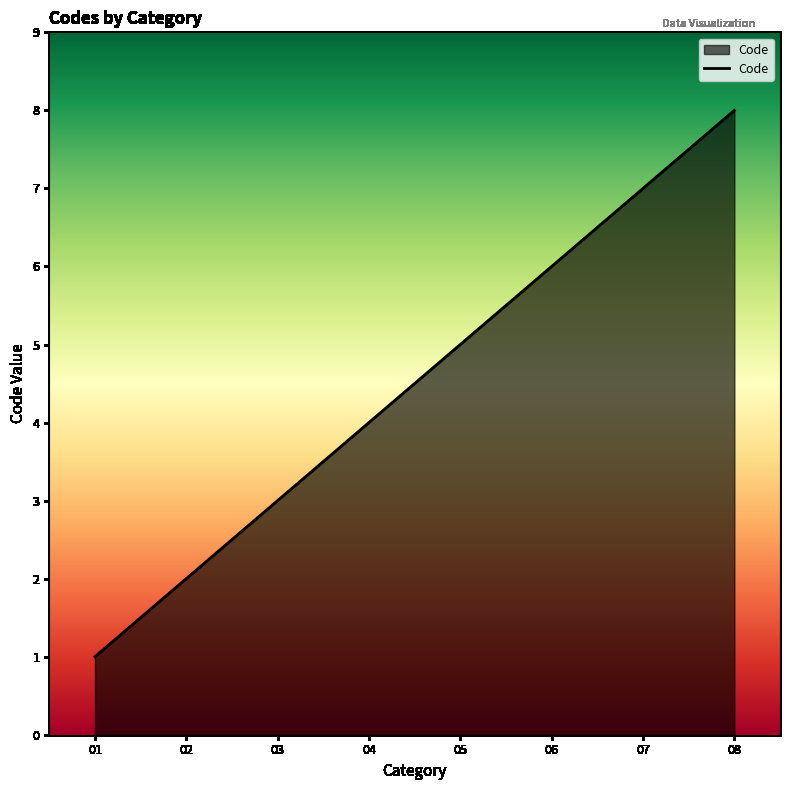

True or false: there are more than 2 points higher than both neighbors.

False